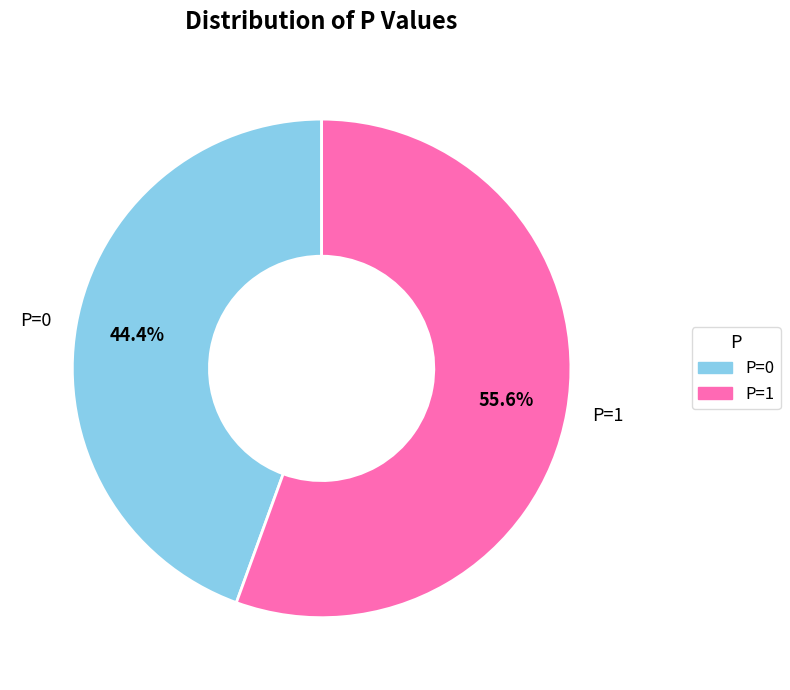

Rank the categories by value from highest to lowest.

P=1, P=0